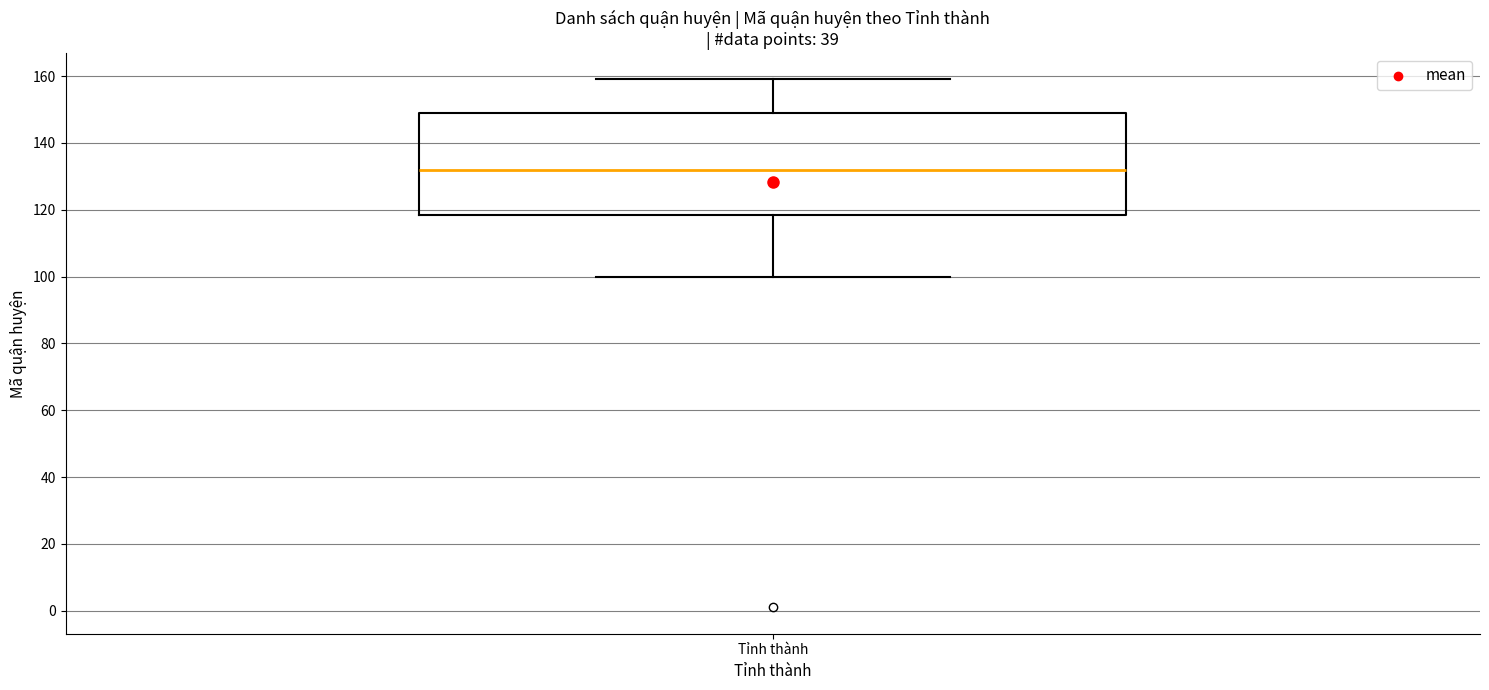

Read this box plot against the y-axis: the position of the median line, the range covered by the box, and the ends of both whiskers. The values are not printed on the chart, so give them approximately, as read against the axis.

median 132, box 118 to 150, whiskers 100 to 160